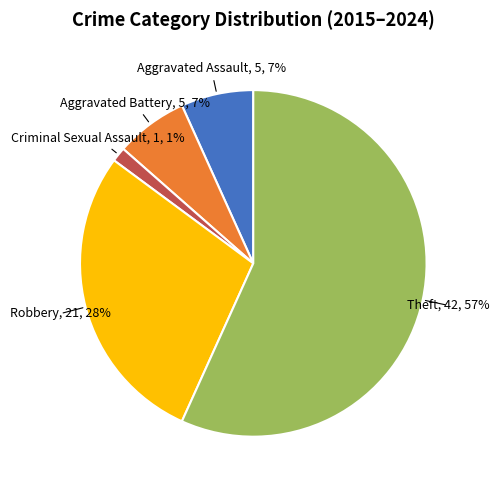

Does any single category account for the majority?

Yes